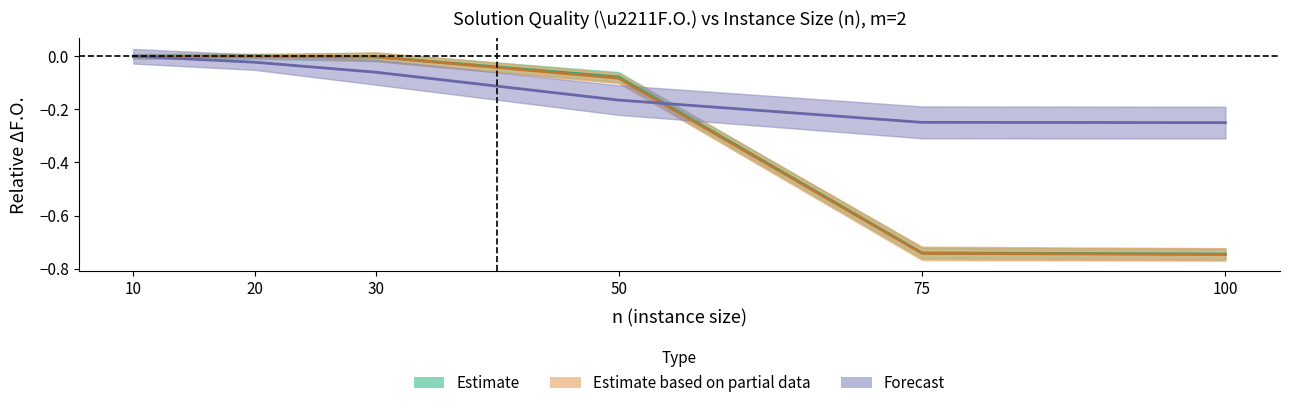

What are all the series names shown in the legend?

Estimate, Estimate based on partial data, Forecast